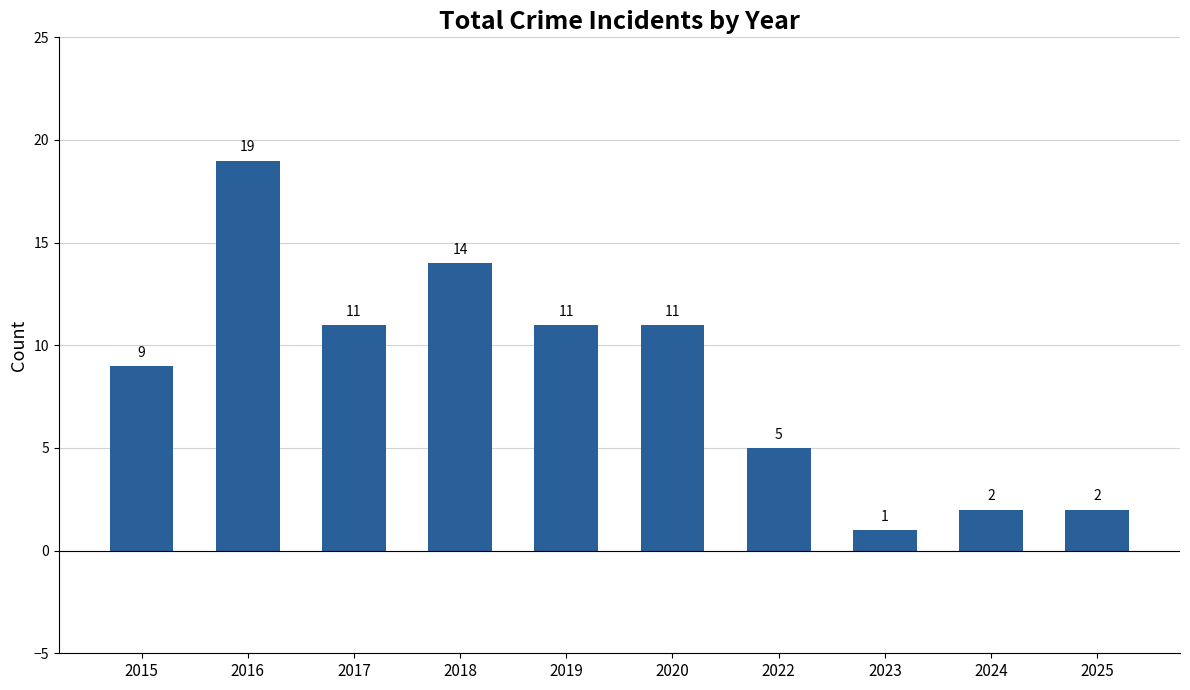

Reading right to left, what are all the values shown in this chart?

2025=2	2024=2	2023=1	2022=5	2020=11	2019=11	2018=14	2017=11	2016=19	2015=9